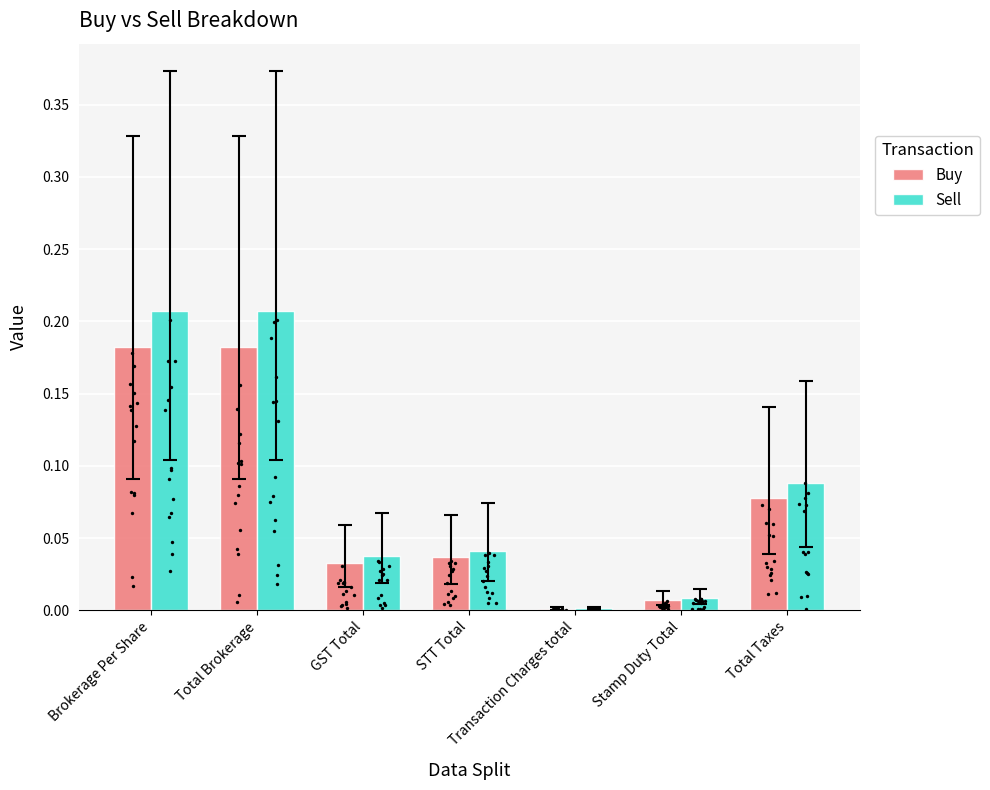

Which series reaches the minimum Y coordinate?

Buy